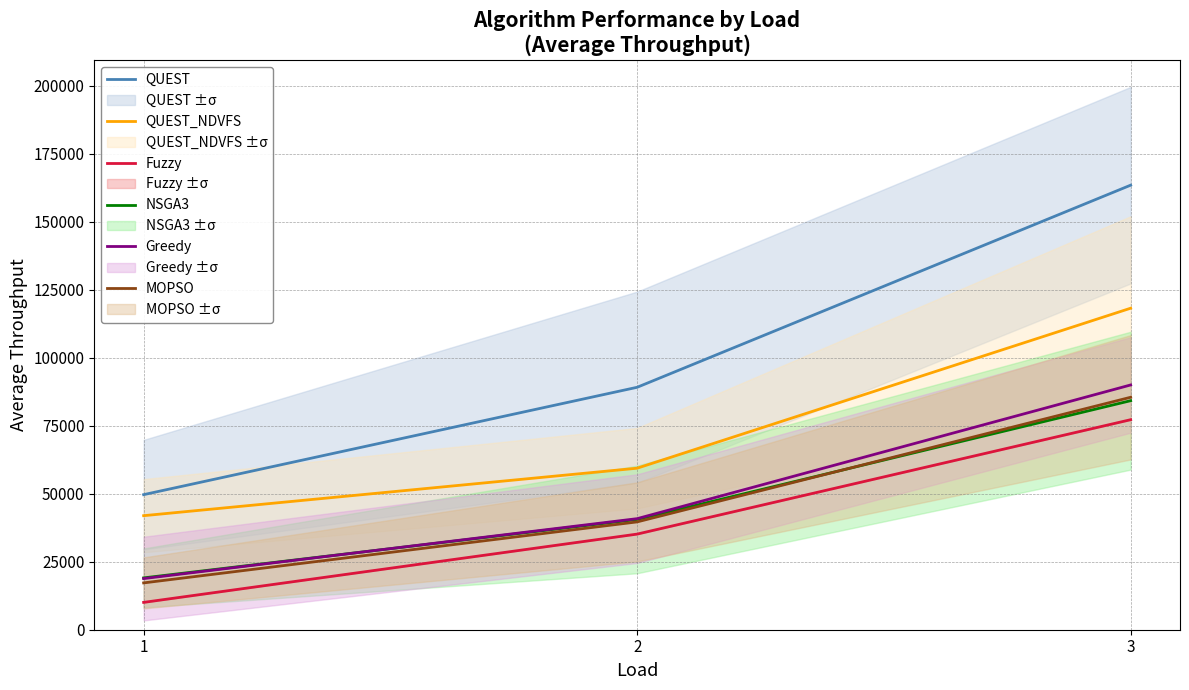

How many lines are shown in the chart?

6